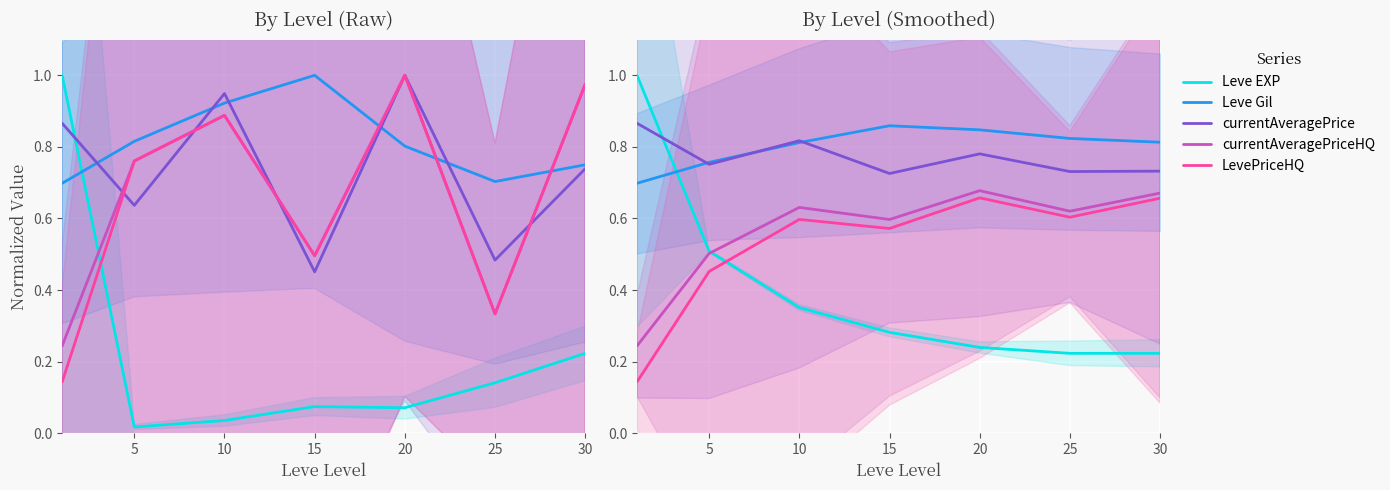

After their last crossing, which series has the higher values: LevePriceHQ or Leve EXP?

LevePriceHQ